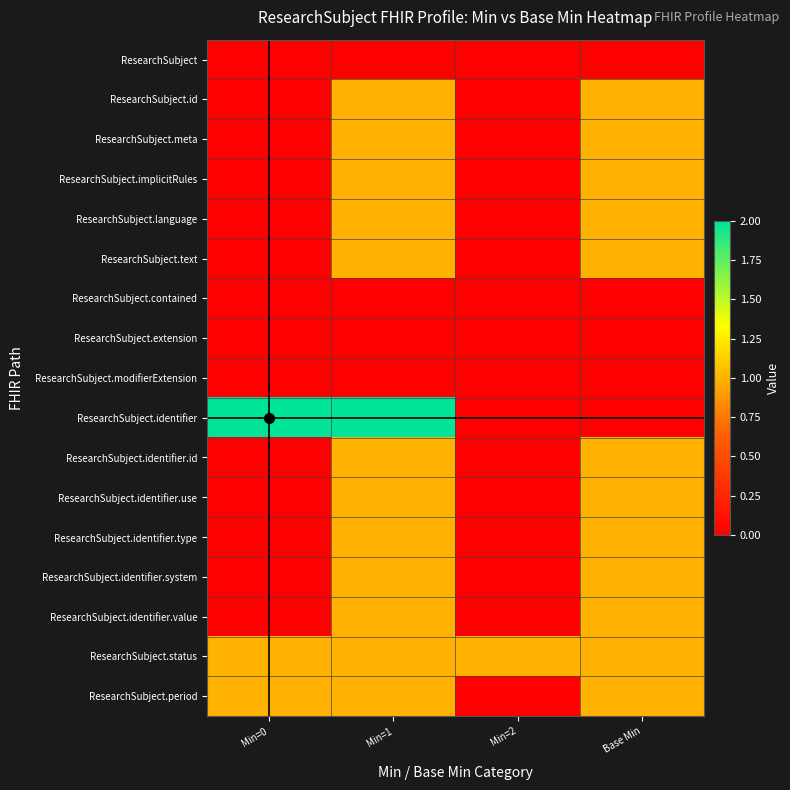

How many series are shown in this chart?

17